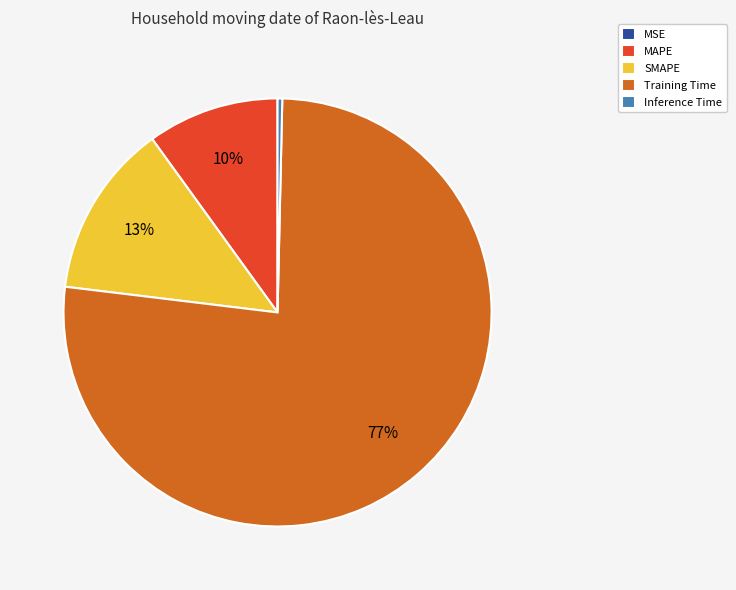

Is the sum of SMAPE and Training Time greater than half?

Yes